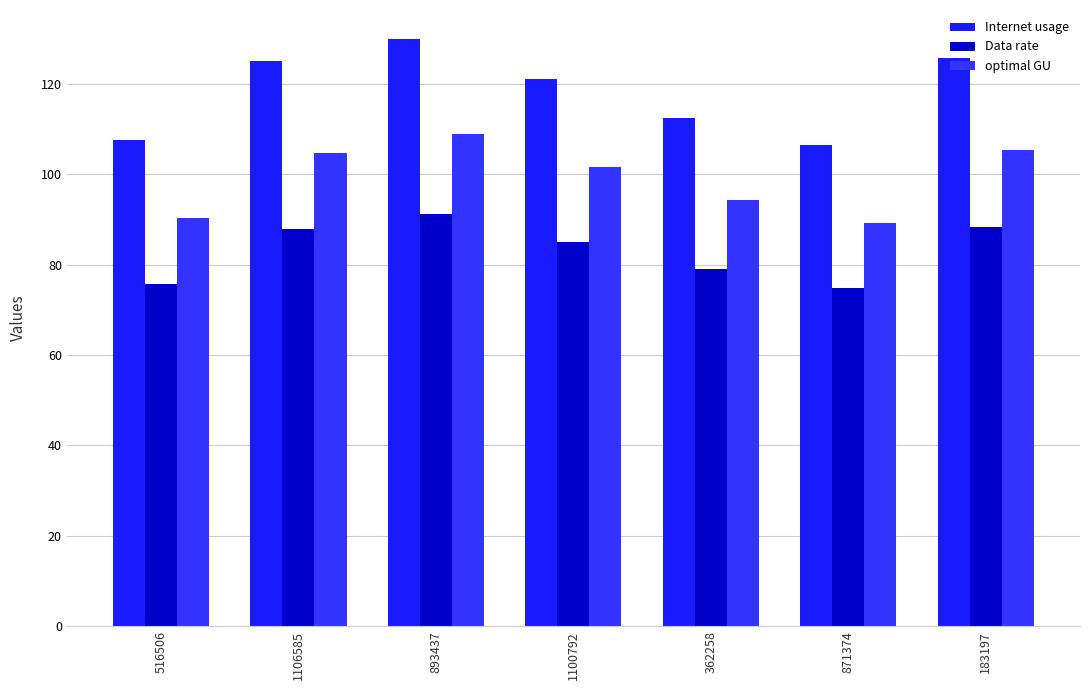

Rank the series at 183197 from lowest to highest value.

Data rate, optimal GU, Internet usage